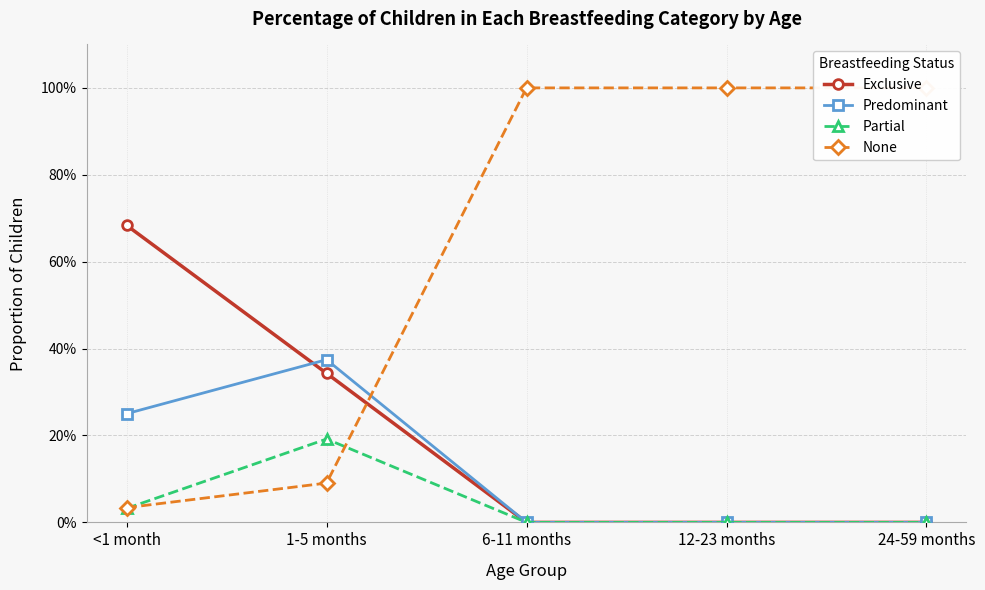

What position from the right is 12-23 months?

2